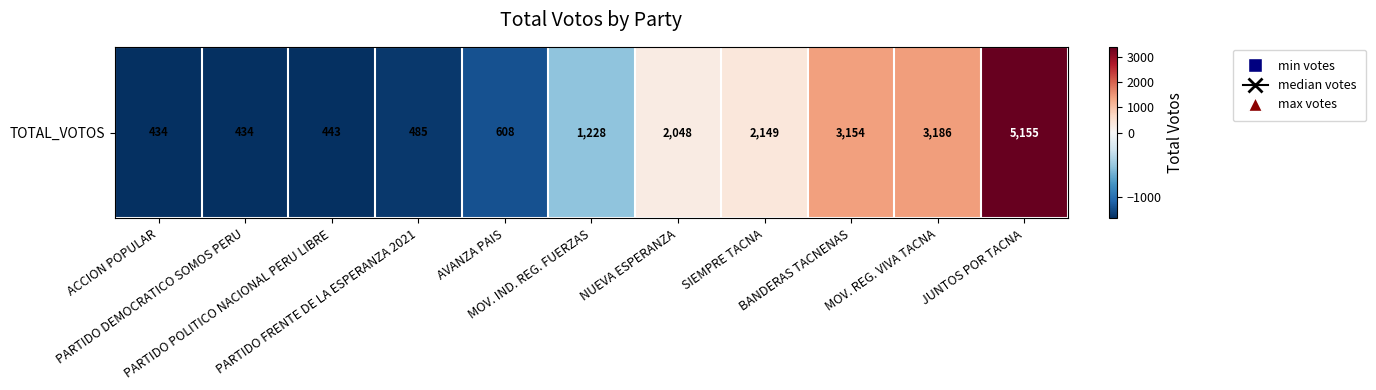

Which category has the lowest value across all series?

ACCION POPULAR